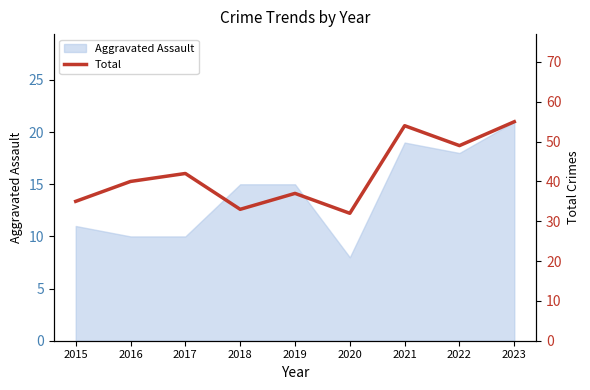

Which label corresponds to the smallest value in the chart?

2020